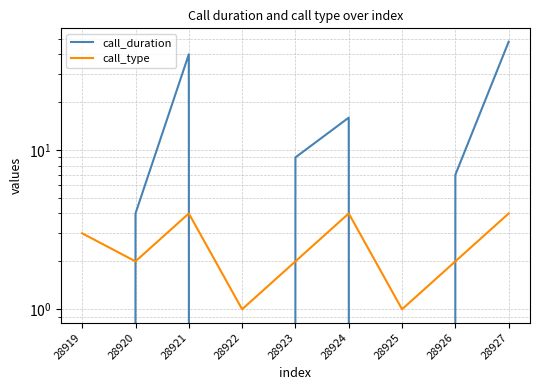

At which category does the chart reach its peak across all series?

28927